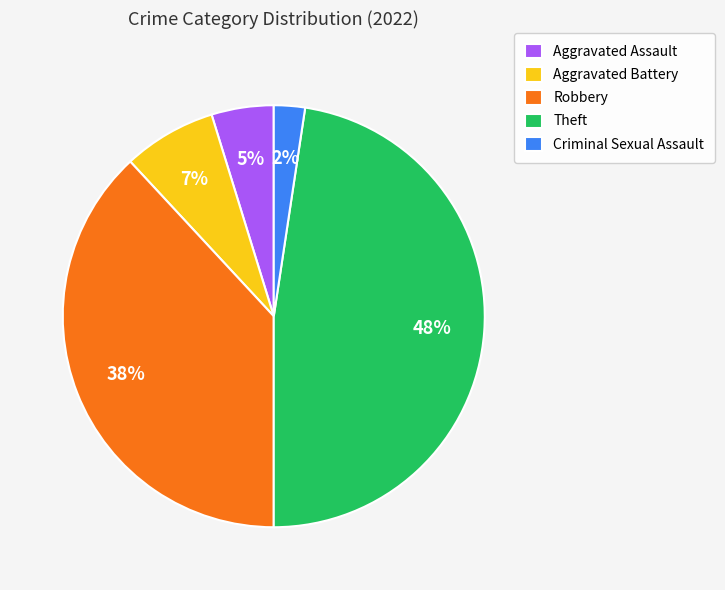

How many slices are in this pie chart?

5